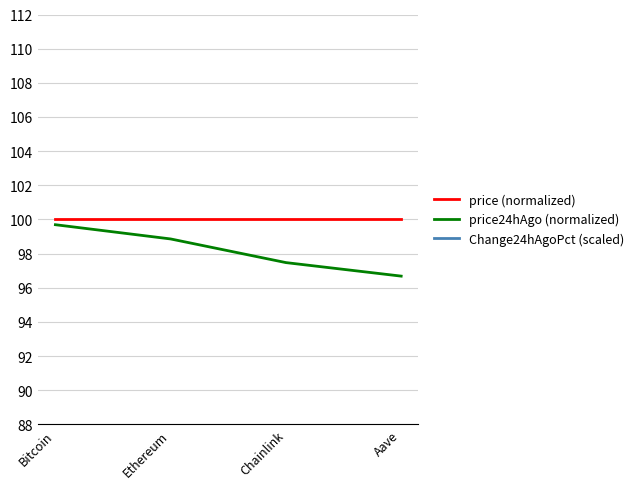

What is the value of the Change24hAgoPct (scaled) point at the 4th from the left?

1094.7